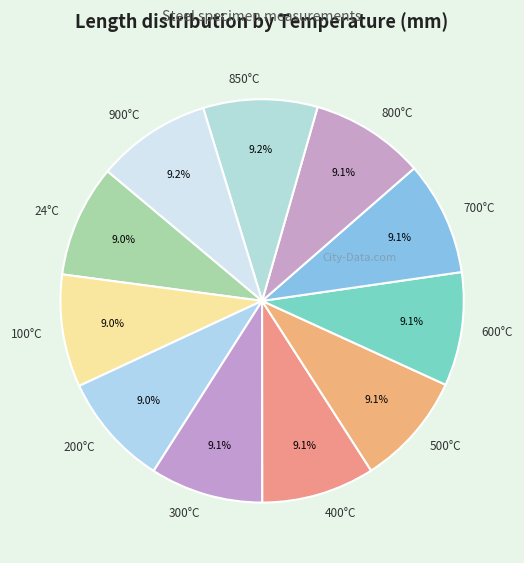

Approximately how many times larger is the value at 900°C compared to 600°C?

1.0